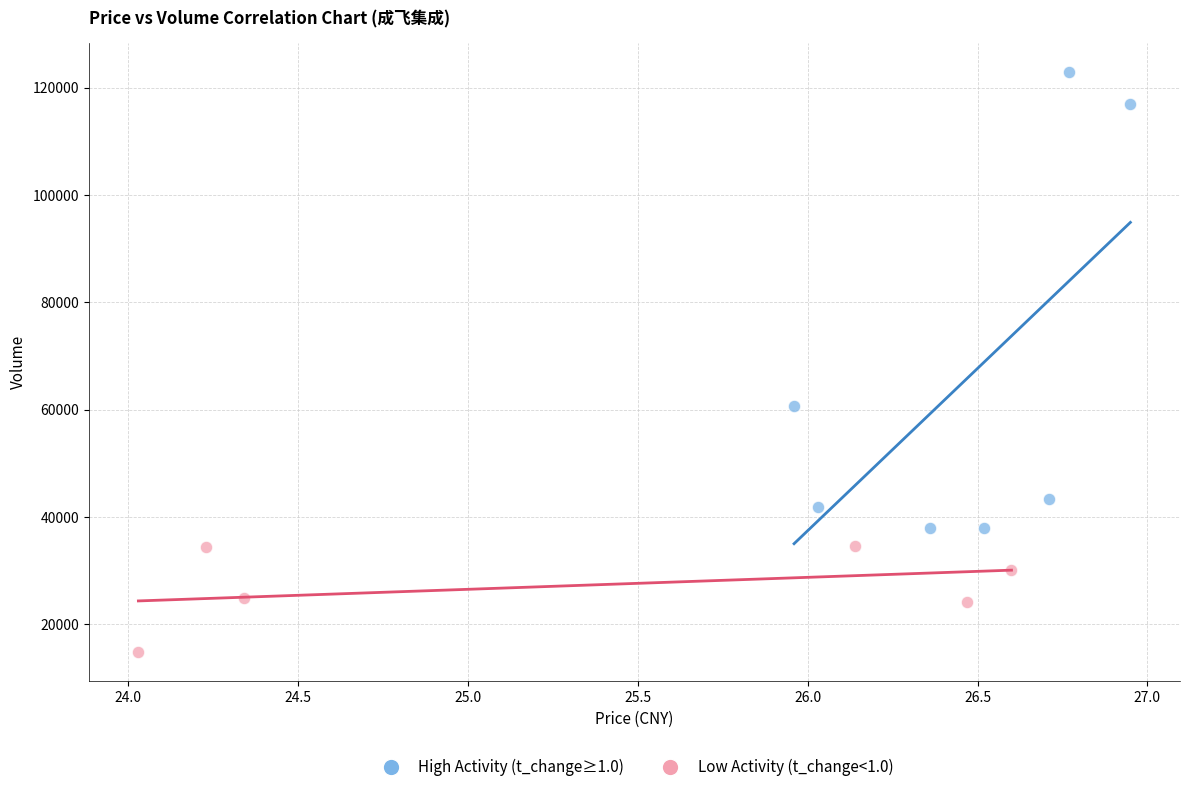

Which series contains the highest Y value?

High Activity (t_change≥1.0)